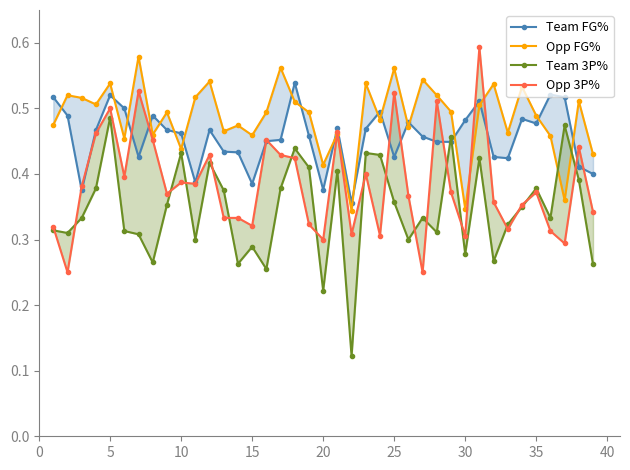

How many times do Opp FG% and Team 3P% cross each other?

2